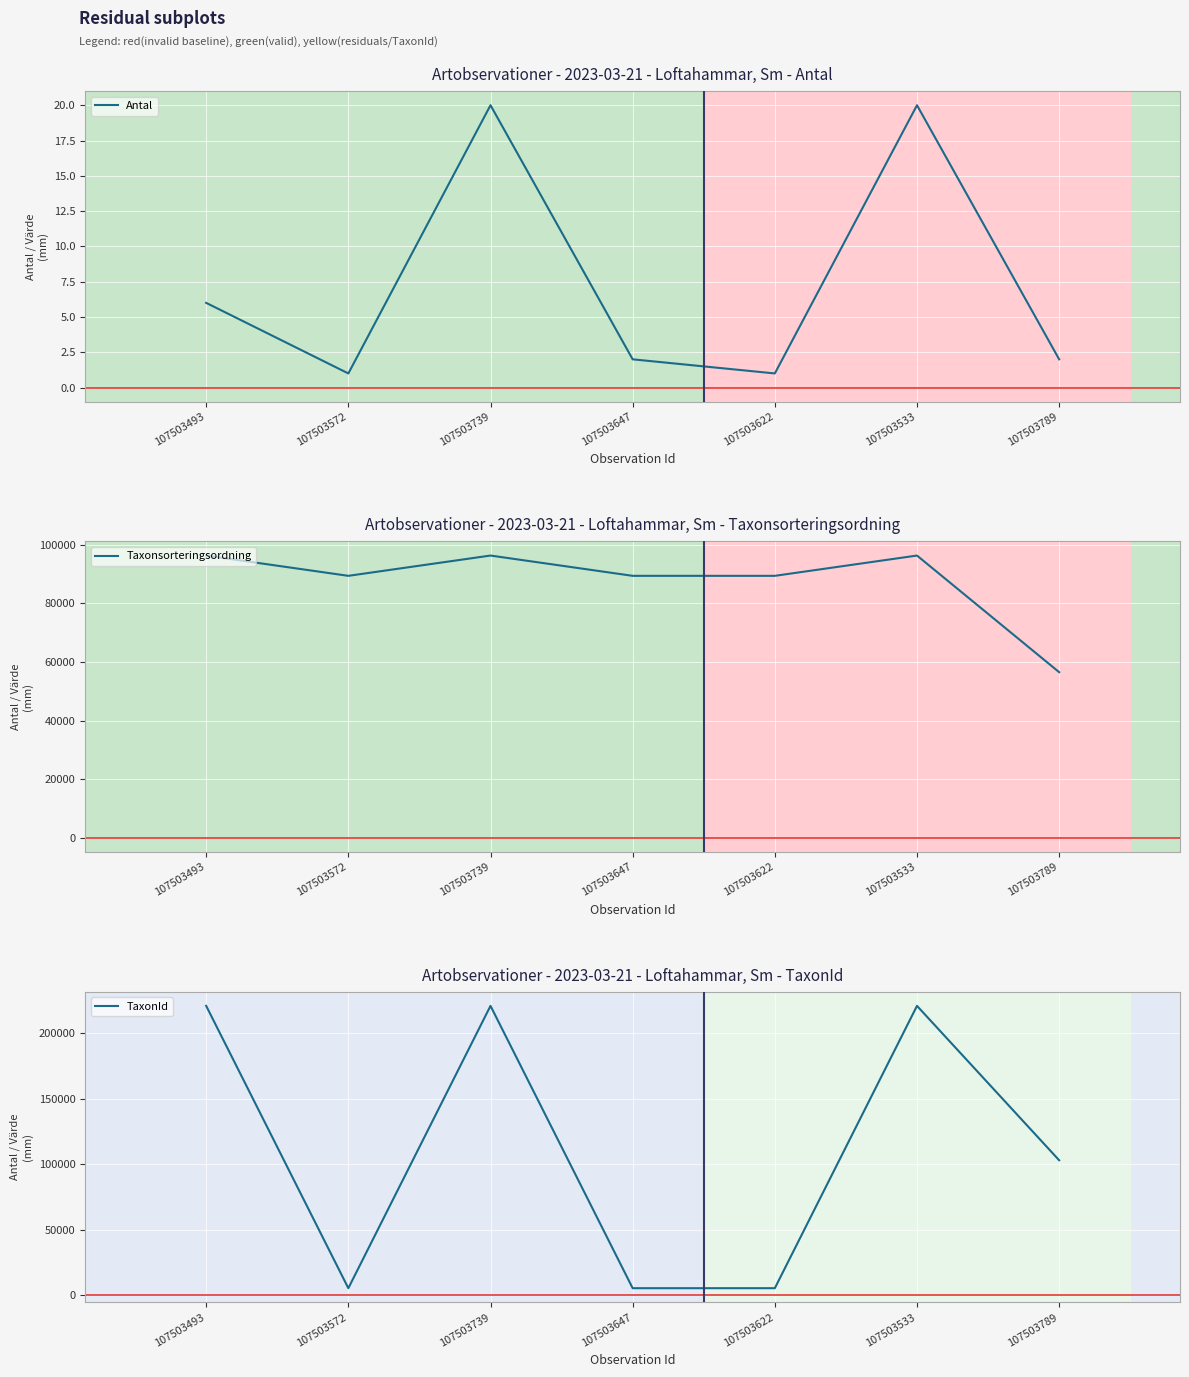

What is the difference between the Antal values at 107503739 and 107503647?

18